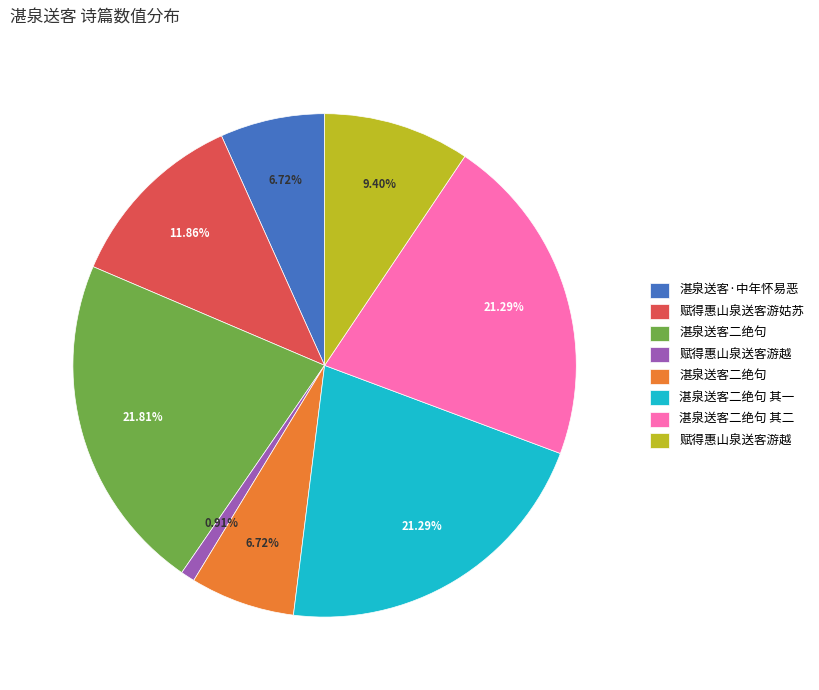

To the nearest percent, what is the difference between the largest and smallest slice percentages?

21%